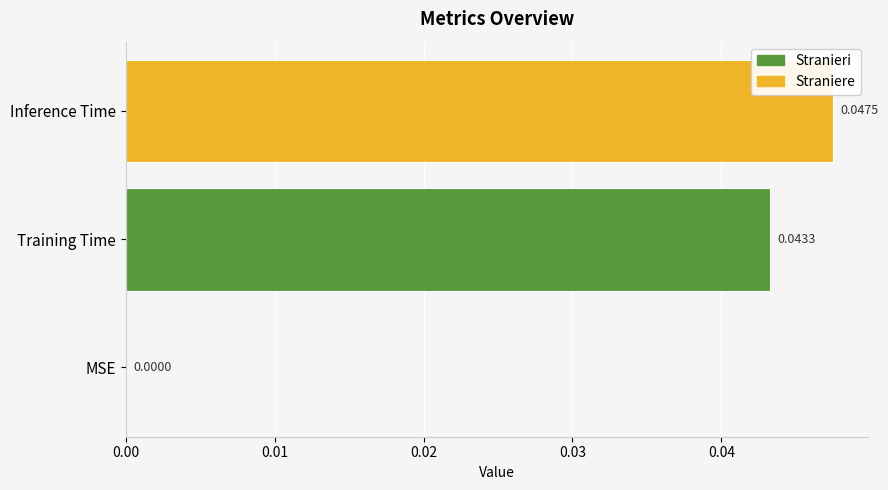

How many values are above zero?

2